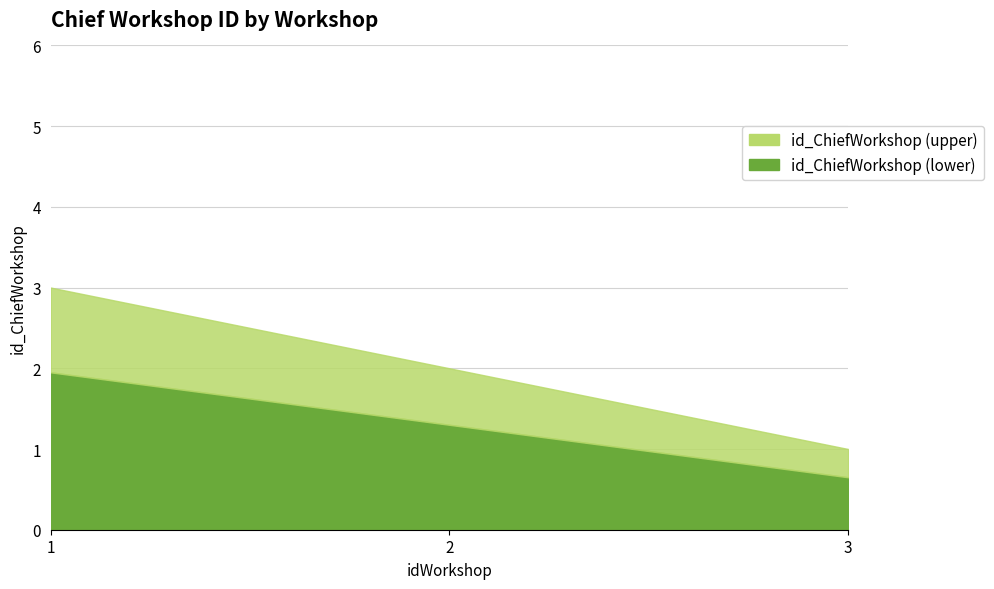

What is the value of the 2nd point from the left?

2